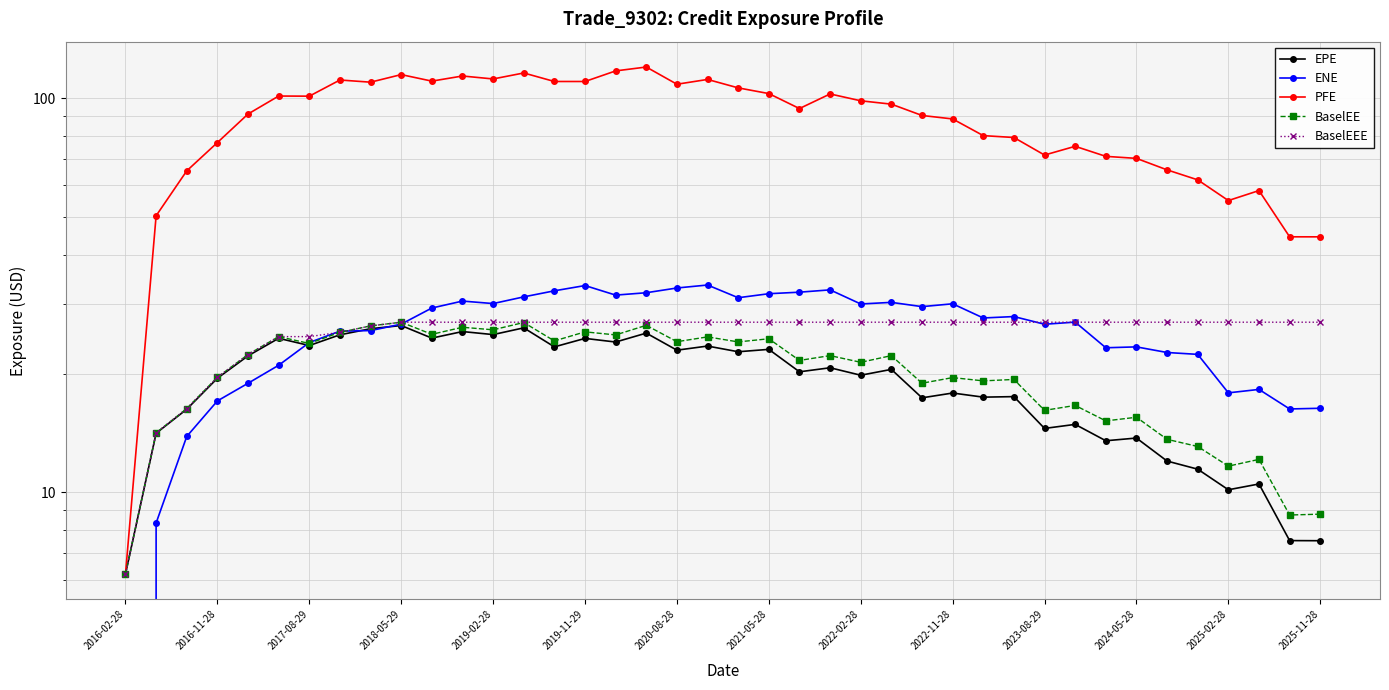

What is the difference between the maximum and minimum values in the PFE series?

113.7